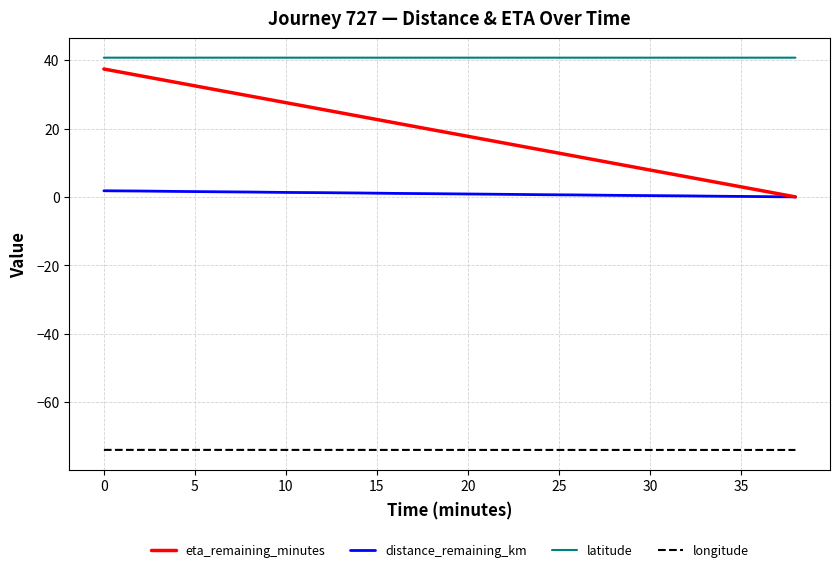

At how many categories does at least one series exceed 40?

20